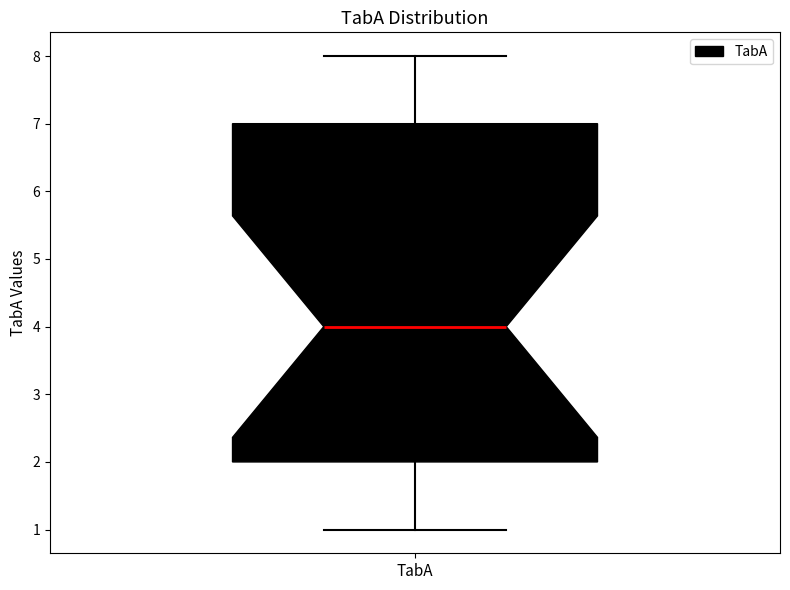

Where is the upper edge of the box for TabA on the y-axis? The values are not printed on the chart, so give them approximately, as read against the axis.

7